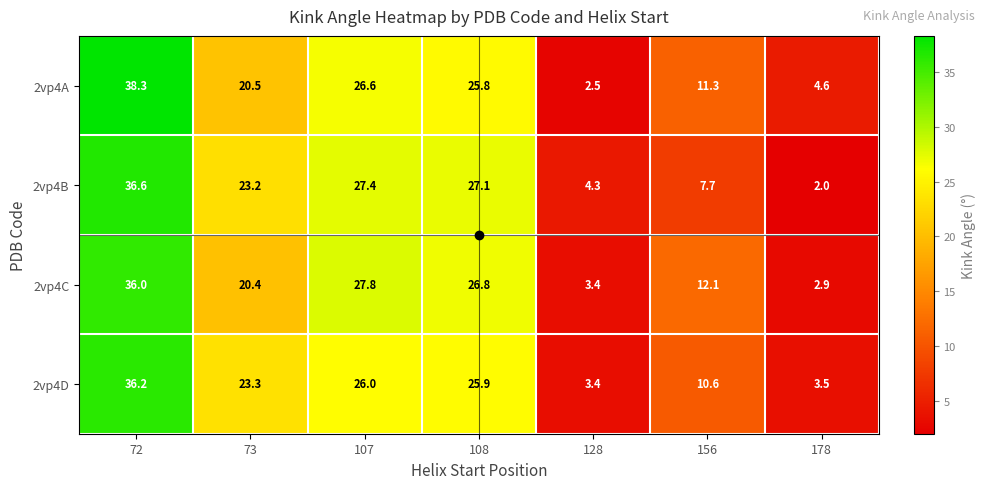

What is the sum of all 2vp4A values?

129.6